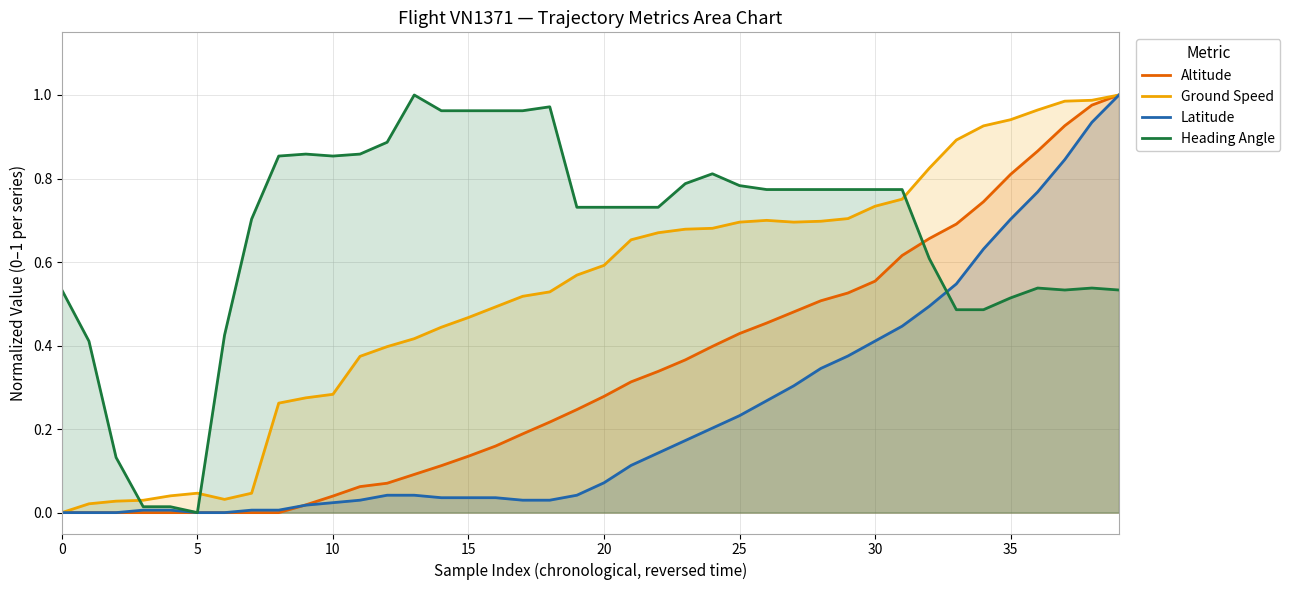

True or false: Latitude and Heading Angle cross at least once.

True